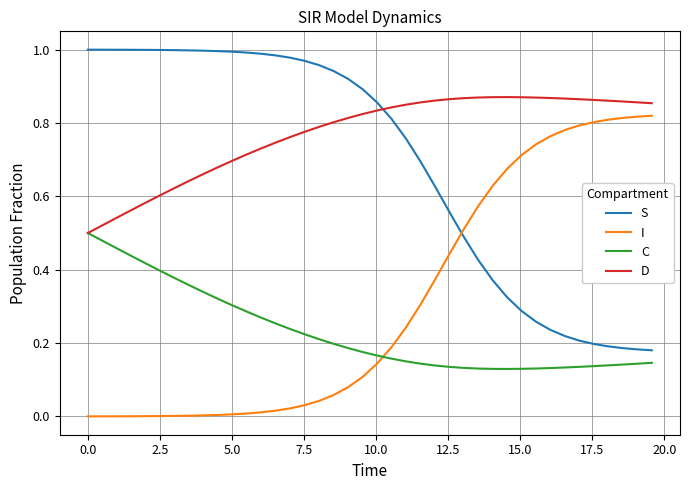

Rank the series by their maximum value, from lowest to highest.

C, I, D, S